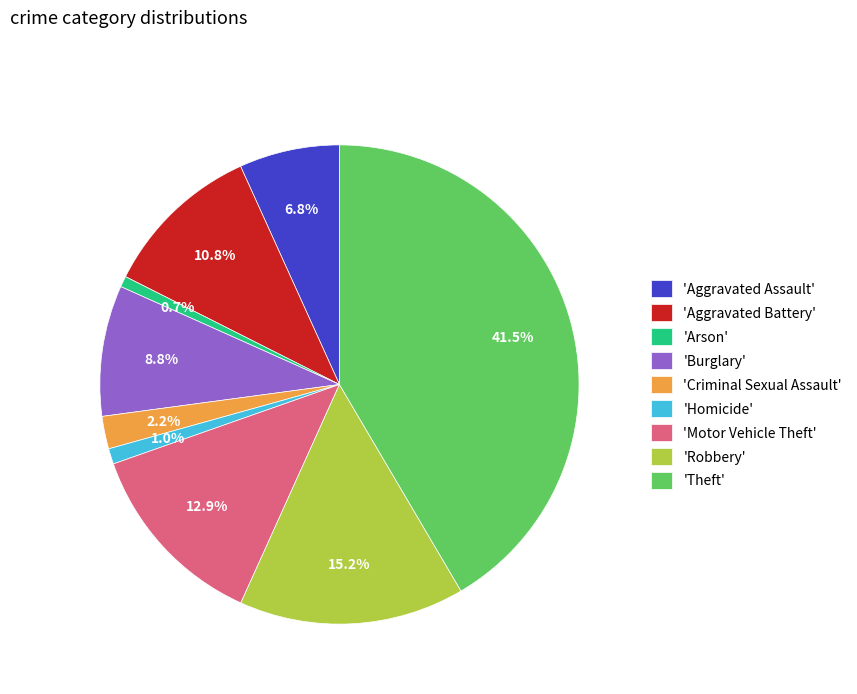

Is 'Aggravated Assault' the majority of the pie?

No